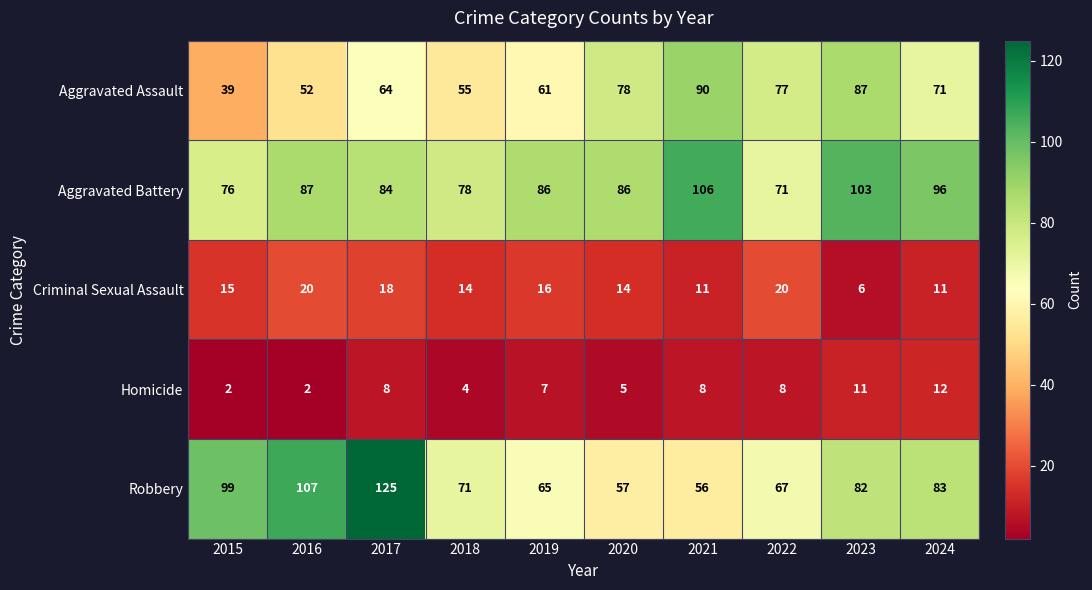

What is the difference between the maximum and minimum values in the Aggravated Assault series?

51